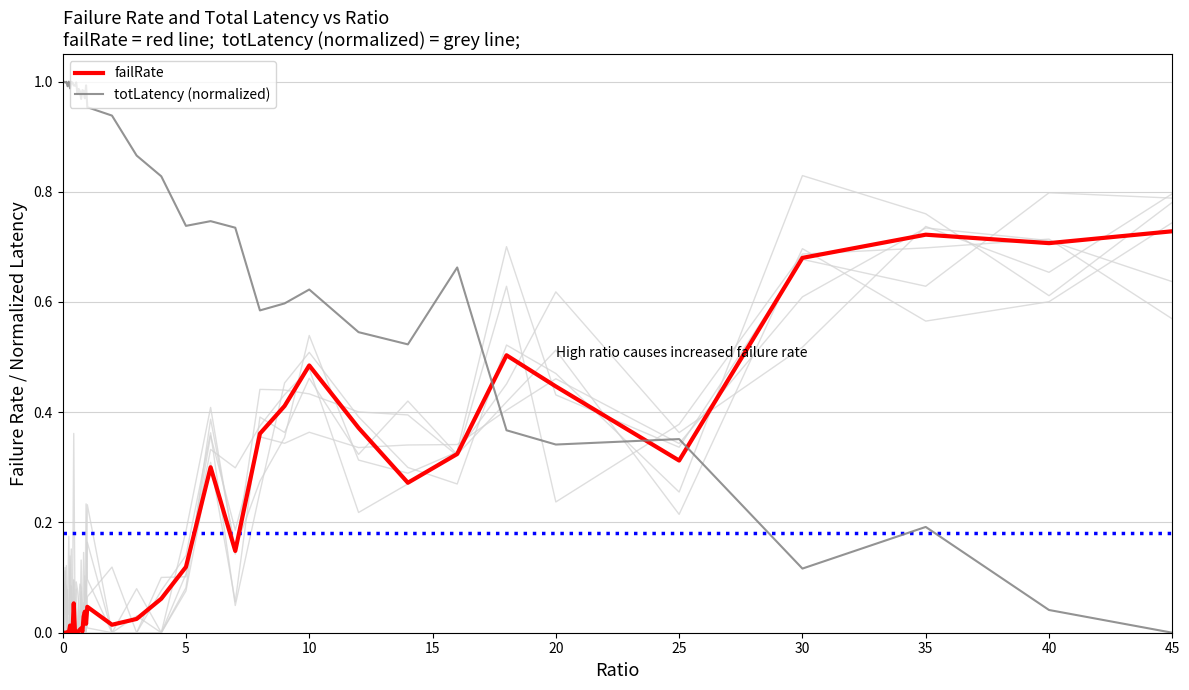

Which series has the largest total across all categories?

totLatency (normalized)